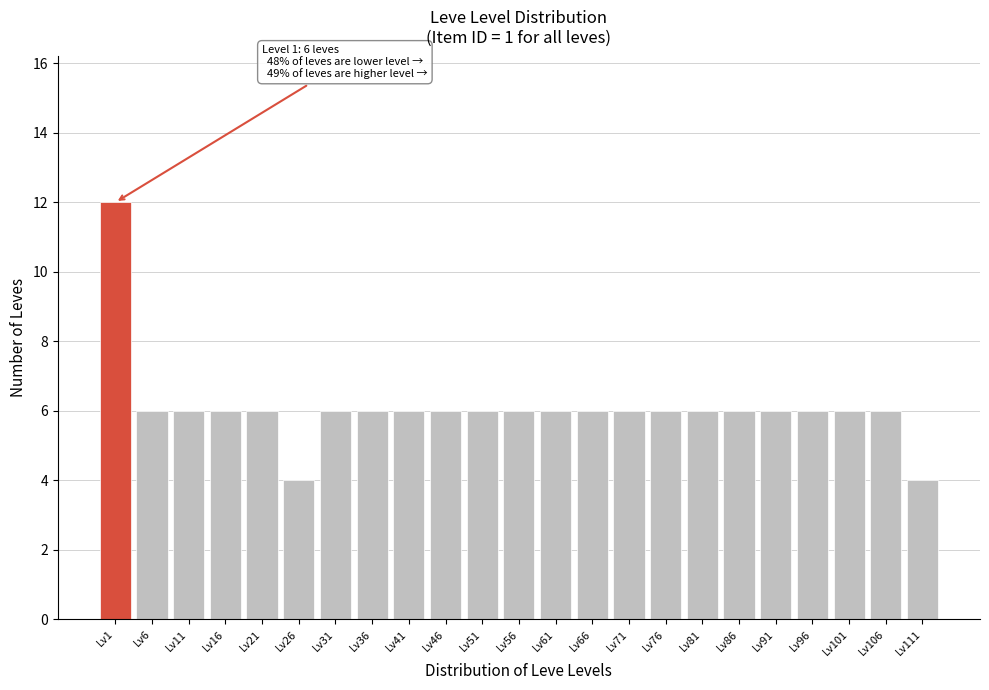

Reading left to right, list all the values displayed in this chart.

12	6	6	6	6	4	6	6	6	6	6	6	6	6	6	6	6	6	6	6	6	6	4